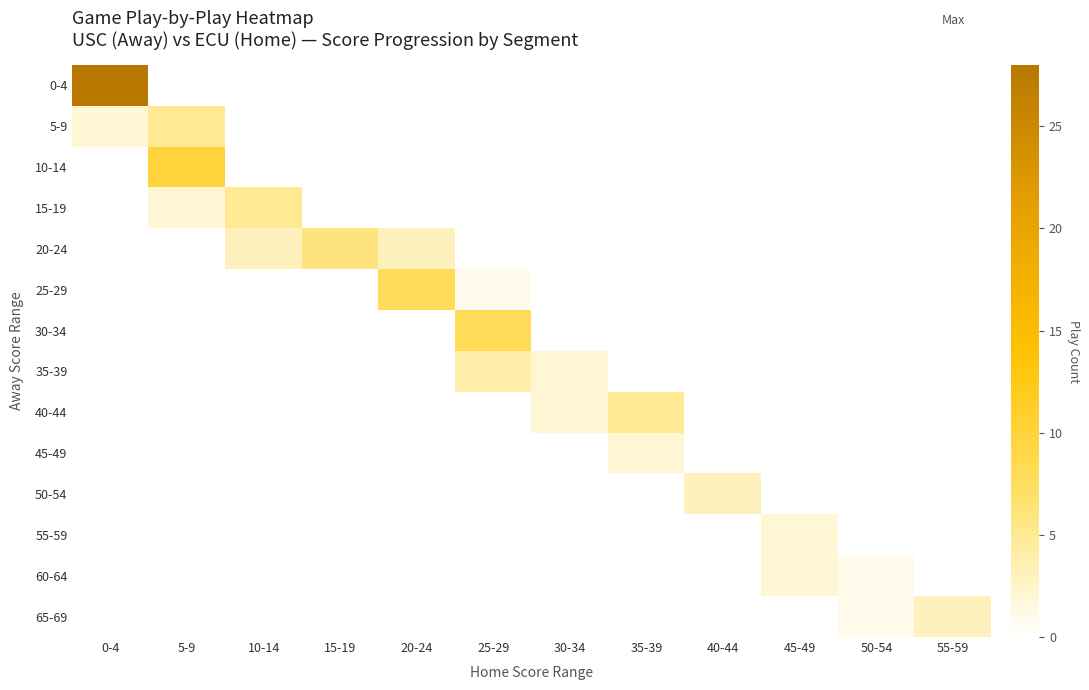

What is the difference between the highest and lowest values at 5-9?

10